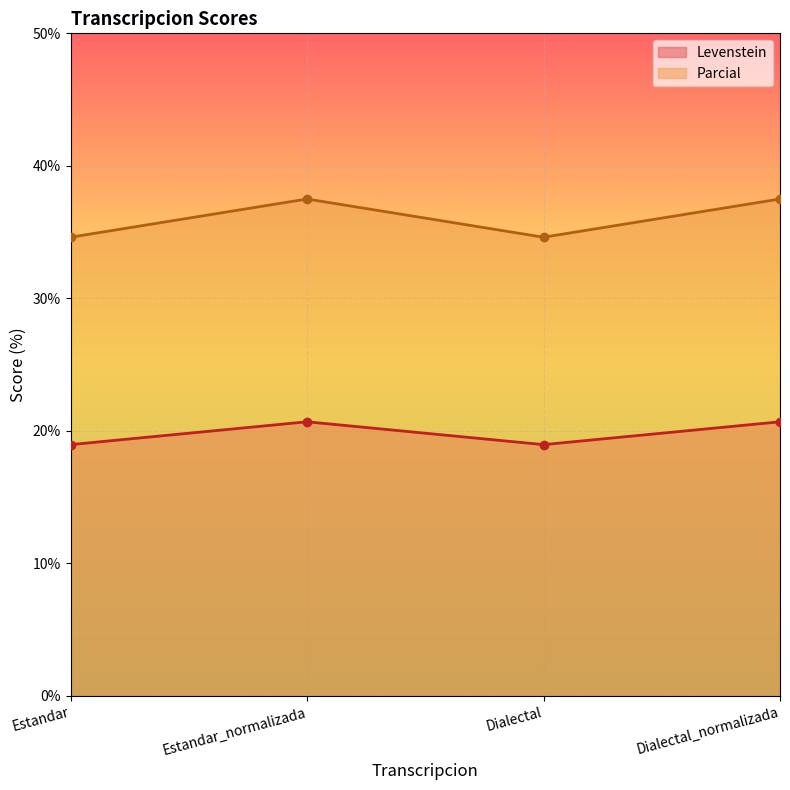

What is the total value across all series at Dialectal?

53.6